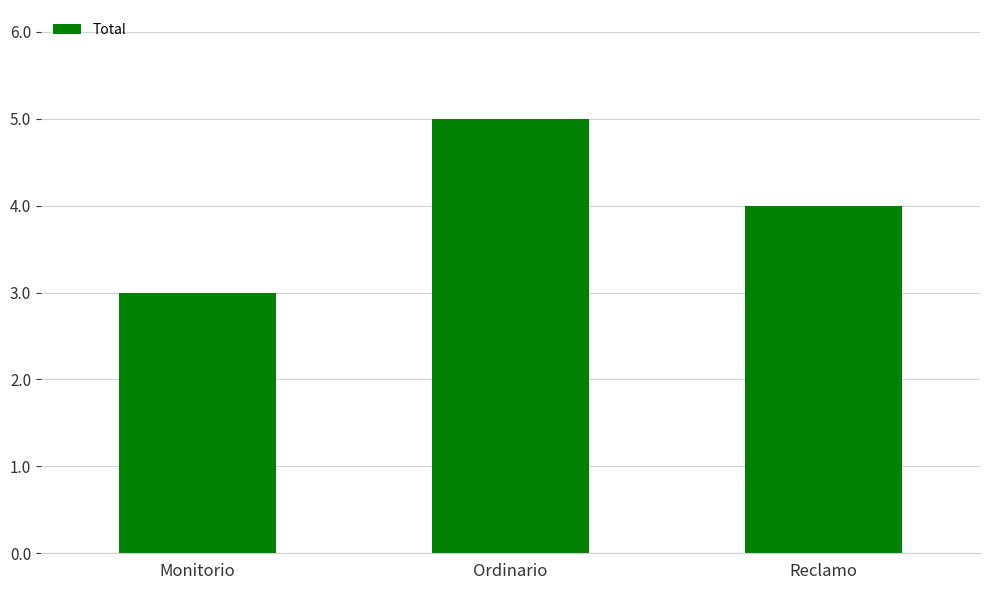

What is the value of the 1st bar from the left?

3